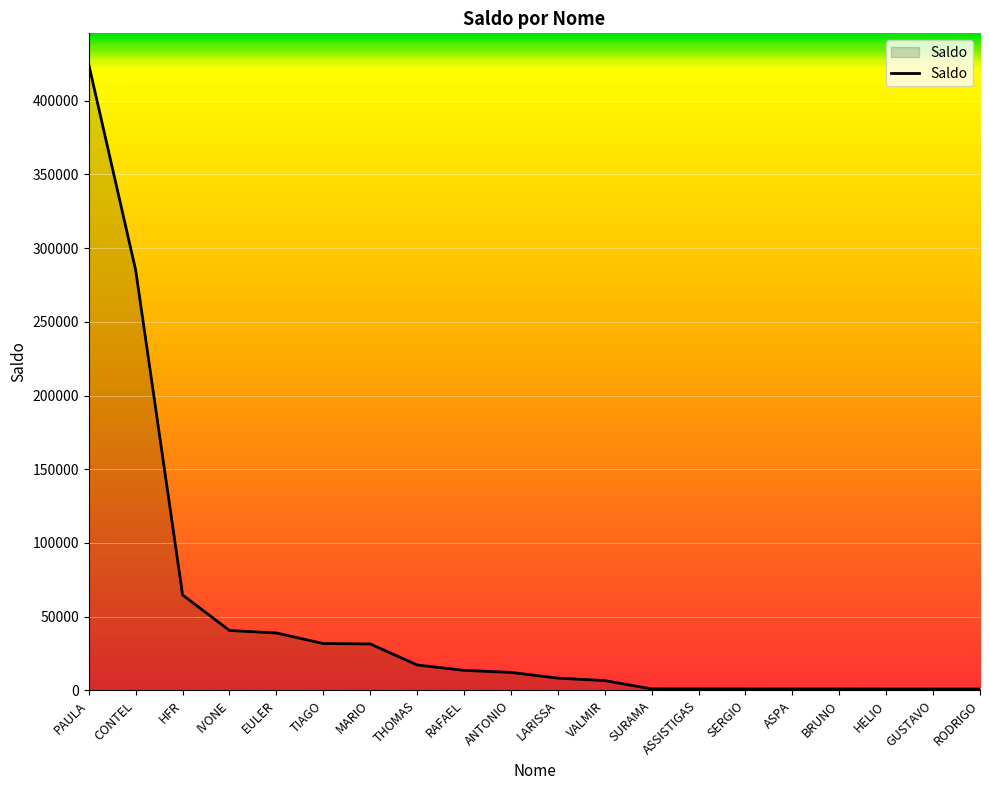

True or false: the data shows 22700.1 at IVONE.

False